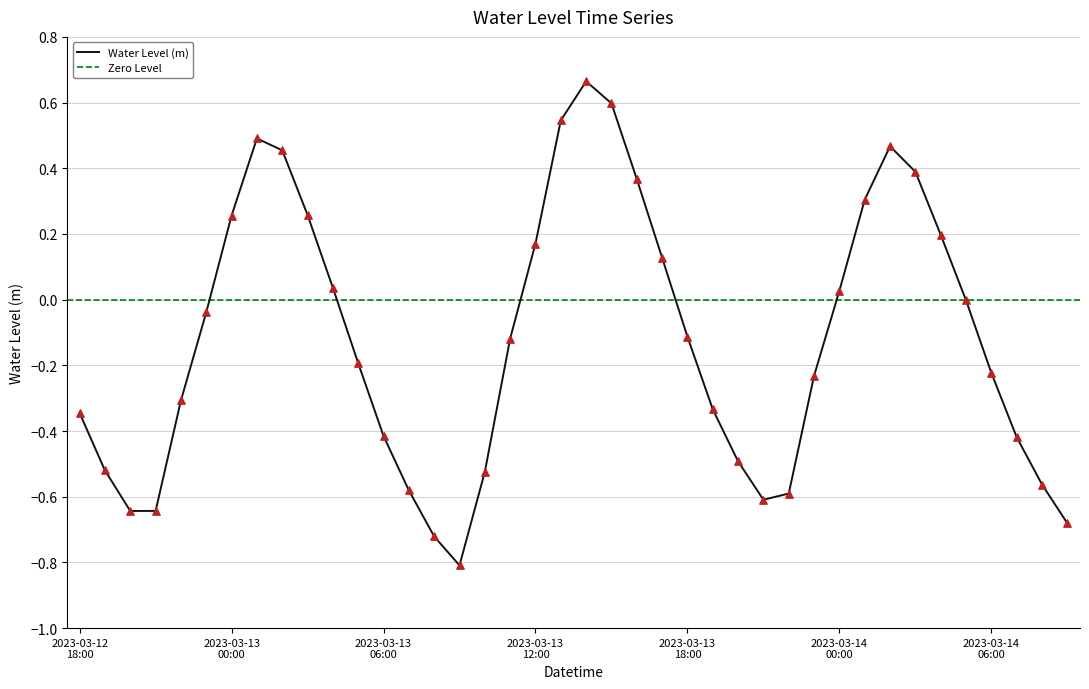

Which has a higher value, 2023-03-14 02:00 or 2023-03-13 11:00?

2023-03-14 02:00